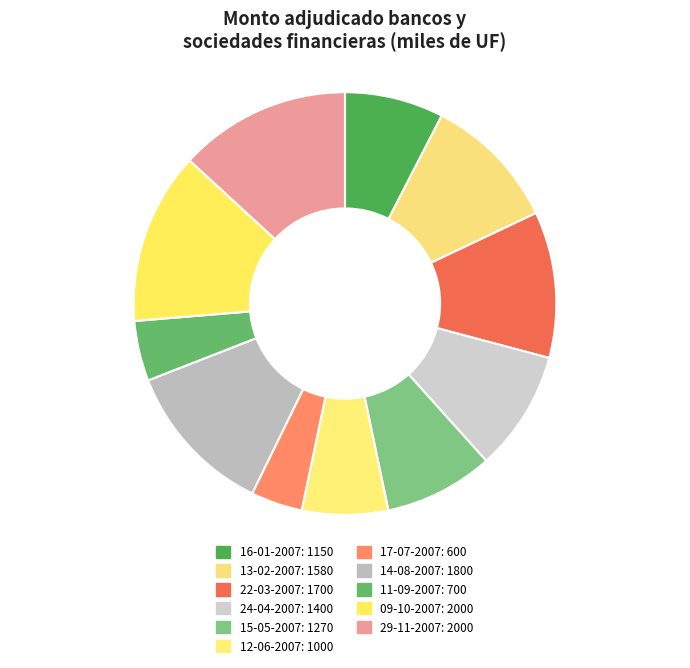

How many slices are in this pie chart?

11